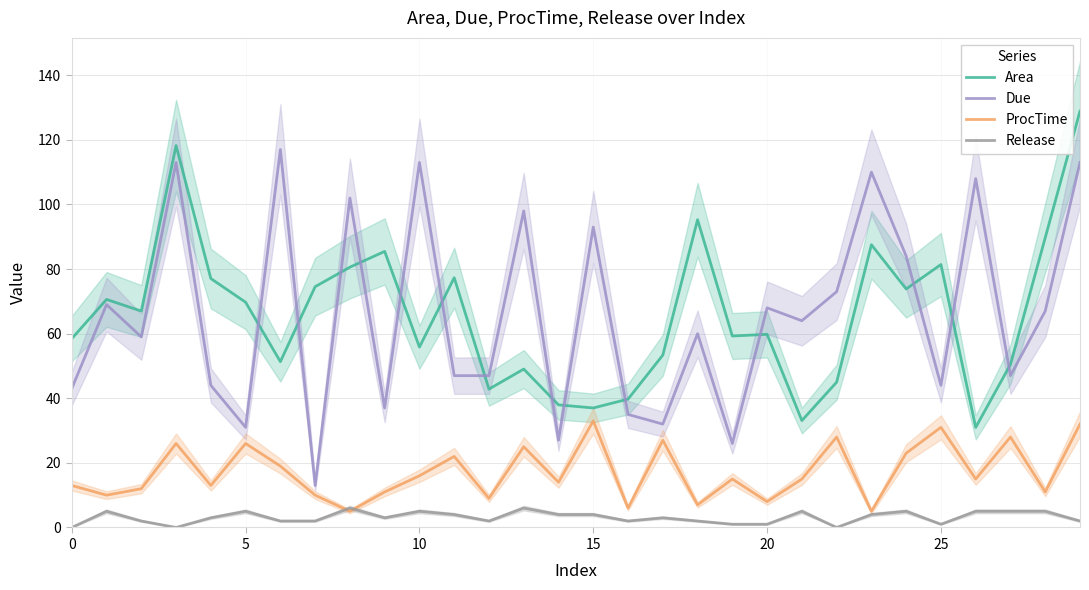

Which category has the highest value in the Release series?

8